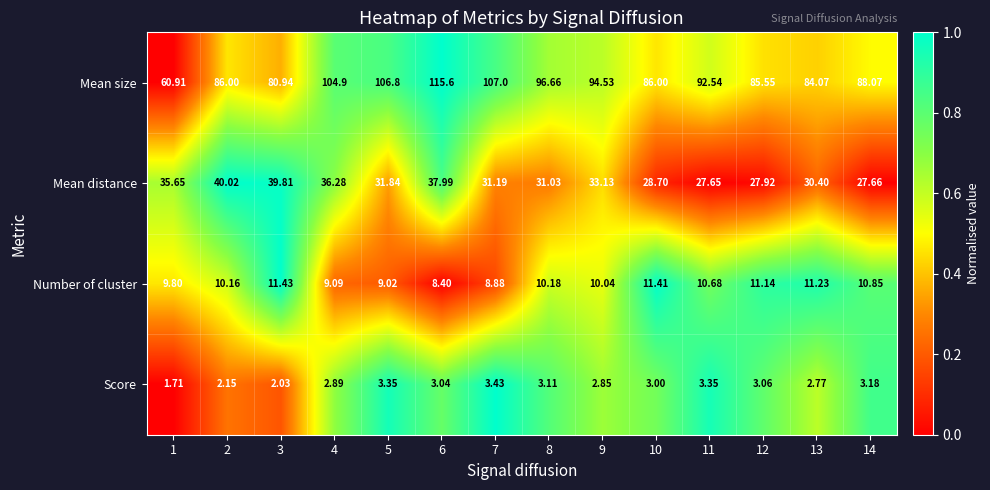

At which category does the chart reach its peak across all series?

6